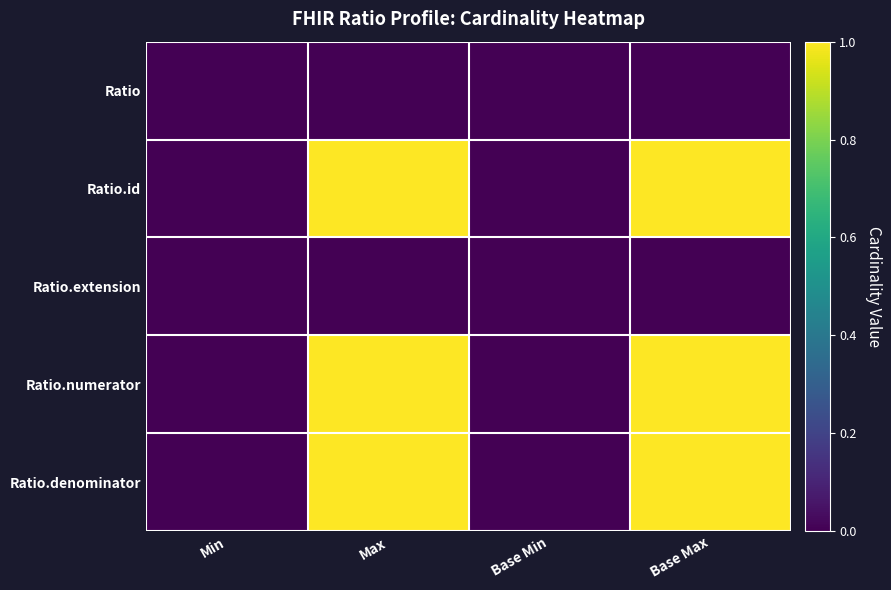

Reading right to left, extract all data points from this chart.

Ratio: Base Max=0	Base Min=0	Max=0	Min=0
Ratio.id: Base Max=1	Base Min=0	Max=1	Min=0
Ratio.extension: Base Max=0	Base Min=0	Max=0	Min=0
Ratio.numerator: Base Max=1	Base Min=0	Max=1	Min=0
Ratio.denominator: Base Max=1	Base Min=0	Max=1	Min=0